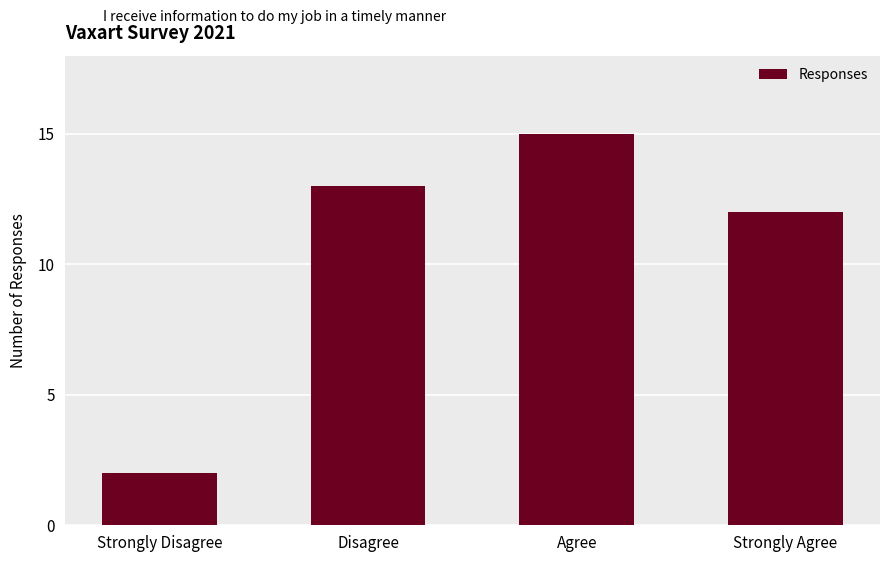

Rank the categories by value from highest to lowest.

Agree, Disagree, Strongly Agree, Strongly Disagree